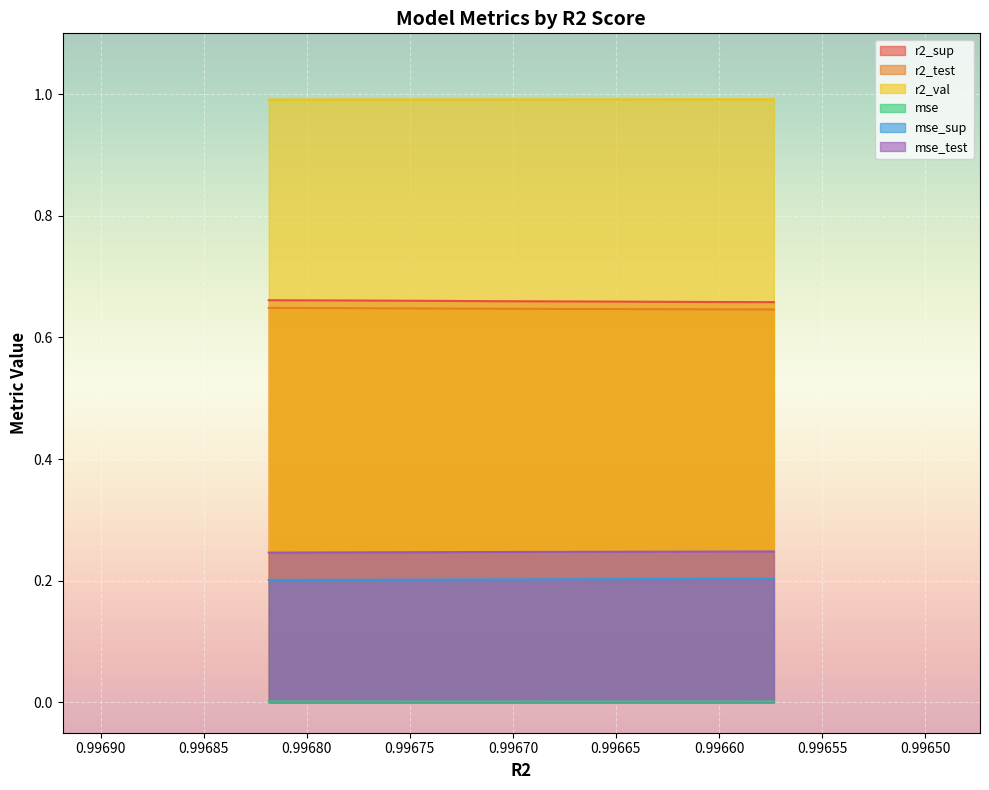

Which series has the largest total across all categories?

r2_val